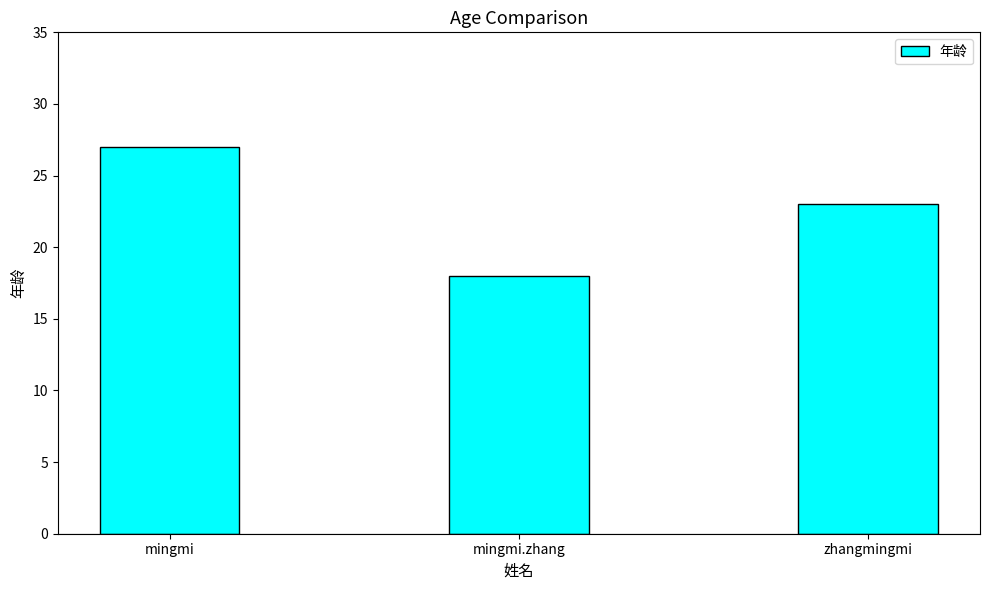

How many values are below 23?

1